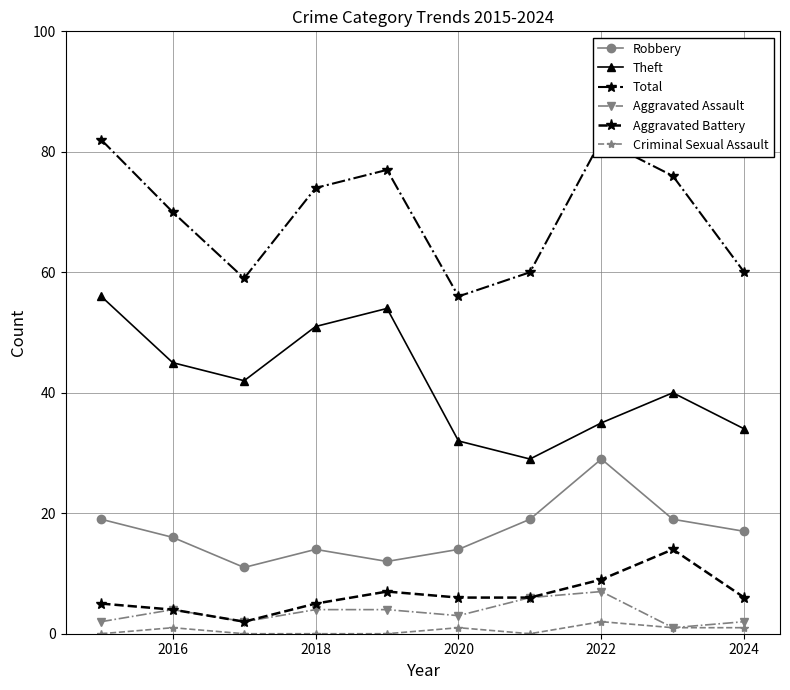

The Aggravated Assault series shows 3 at 2020. True or false?

True